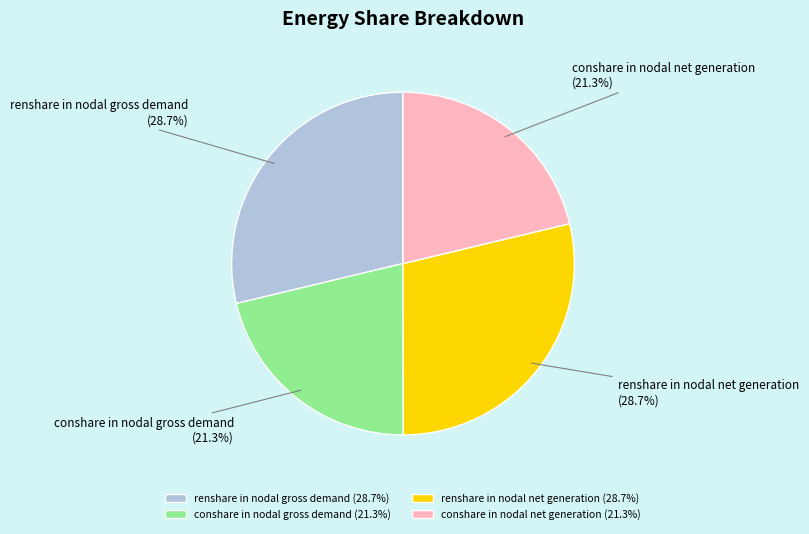

The conshare in nodal net generation slice represents 29% of the pie. True or false?

False